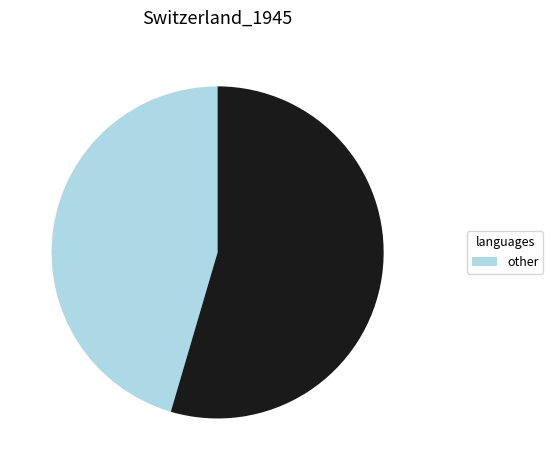

Is there any slice that represents more than half of the pie?

Yes